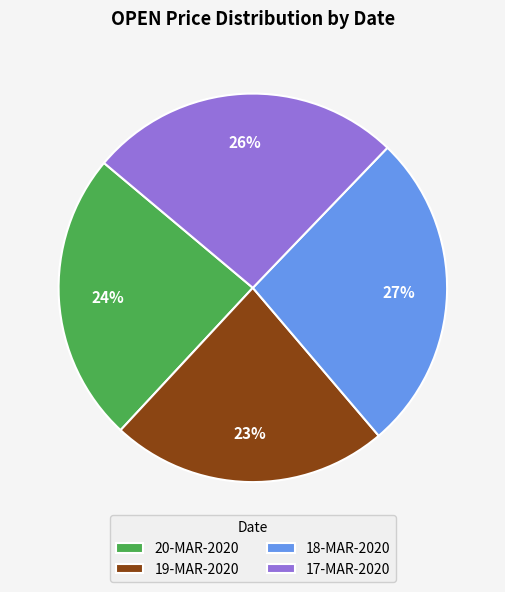

Is there a majority slice in this chart?

No